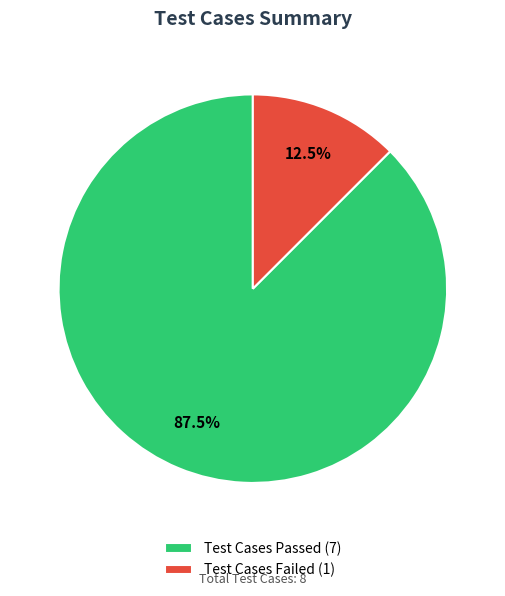

Which category has the biggest portion of the pie?

Test Cases Passed (7)